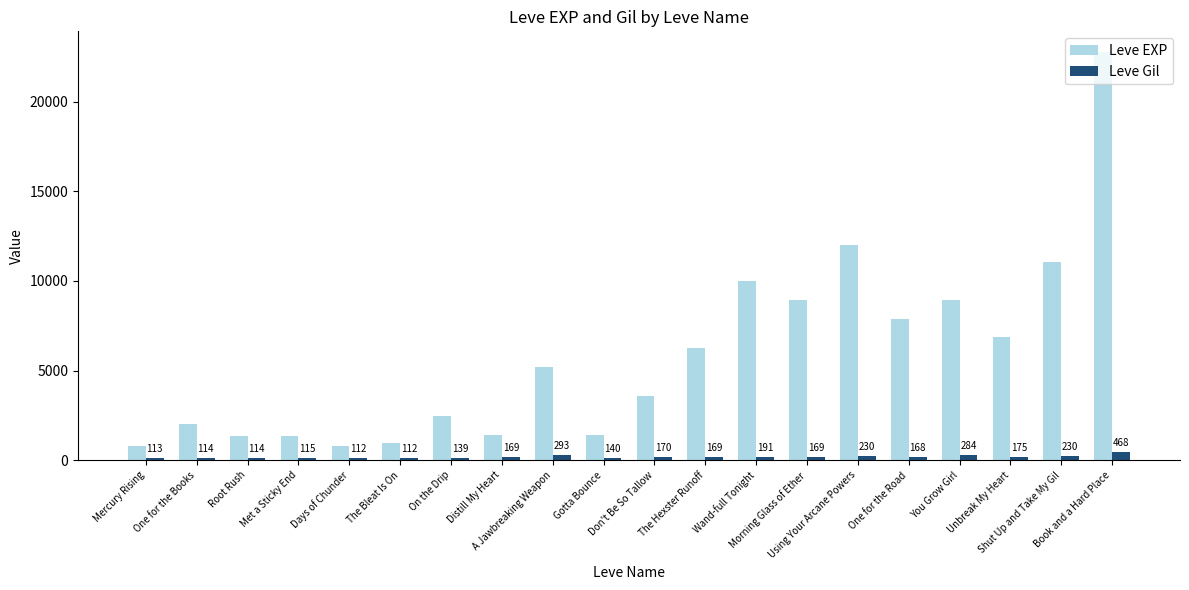

What is the sum of the Leve EXP values at Shut Up and Take My Gil and One for the Books?

13080